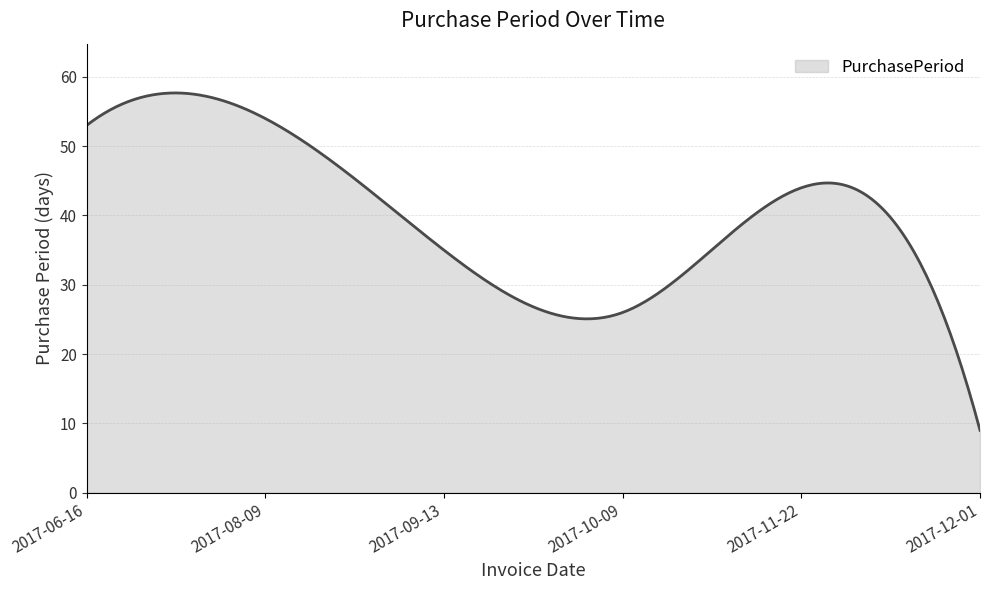

How many lines are shown in the chart?

1